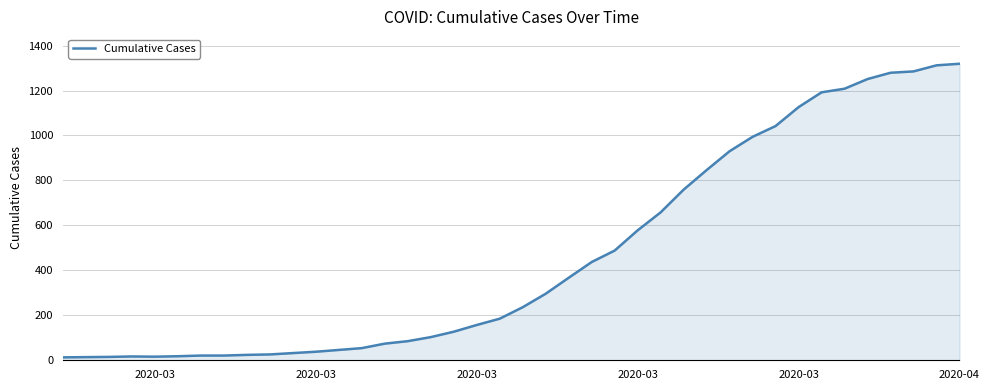

Does the chart display data point markers on the line(s)?

No